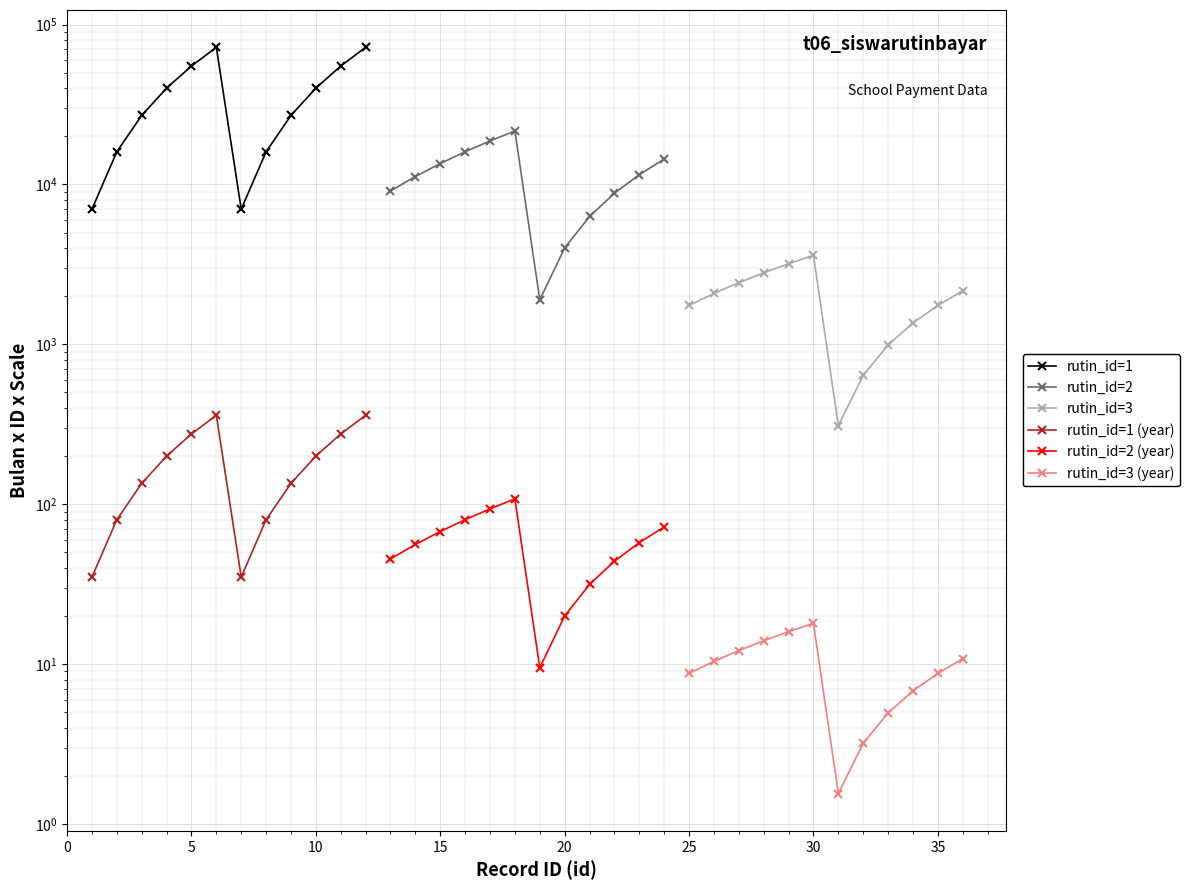

What is the sum of all rutin_id=1 (year) values?

2170.0